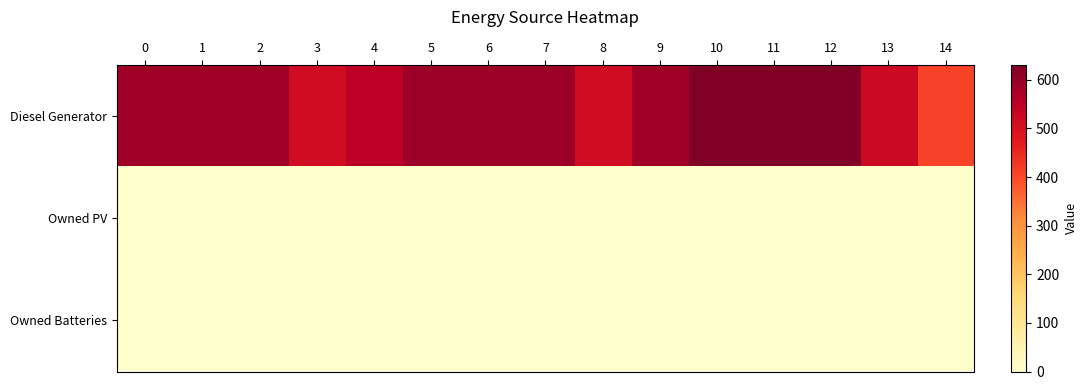

Which series changed the most between 3 and 9?

Diesel Generator